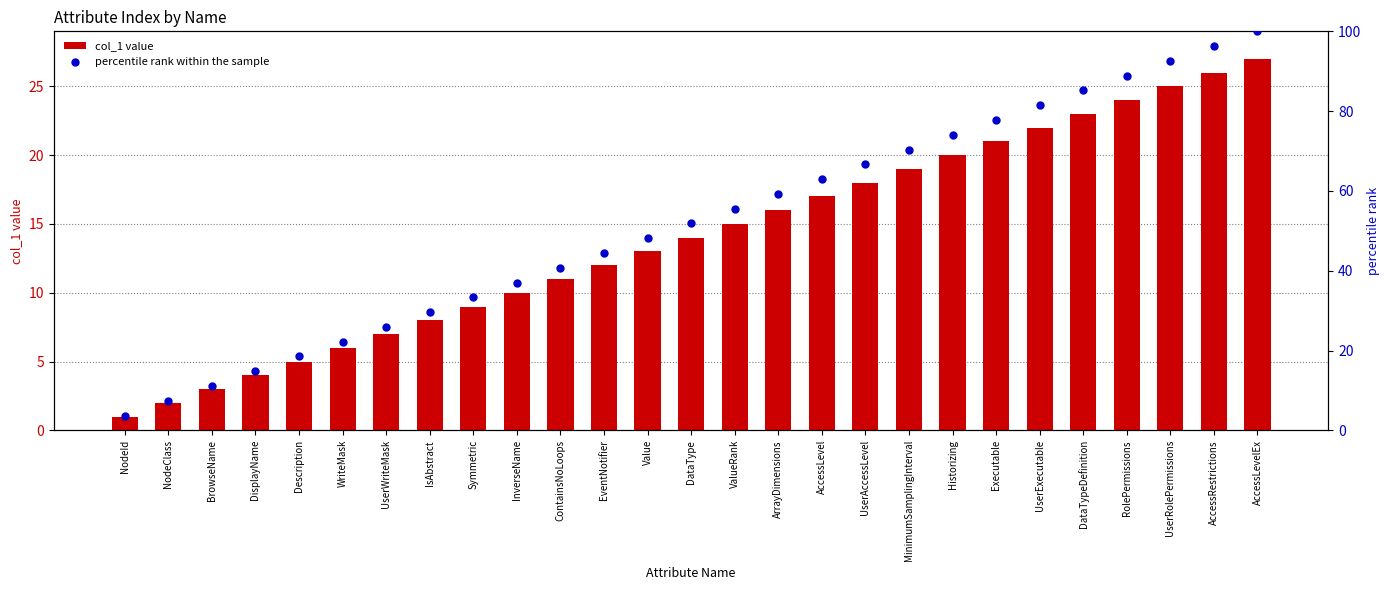

Is the value of percentile rank within the sample at DataType greater than the value of col_1 value at EventNotifier?

Yes